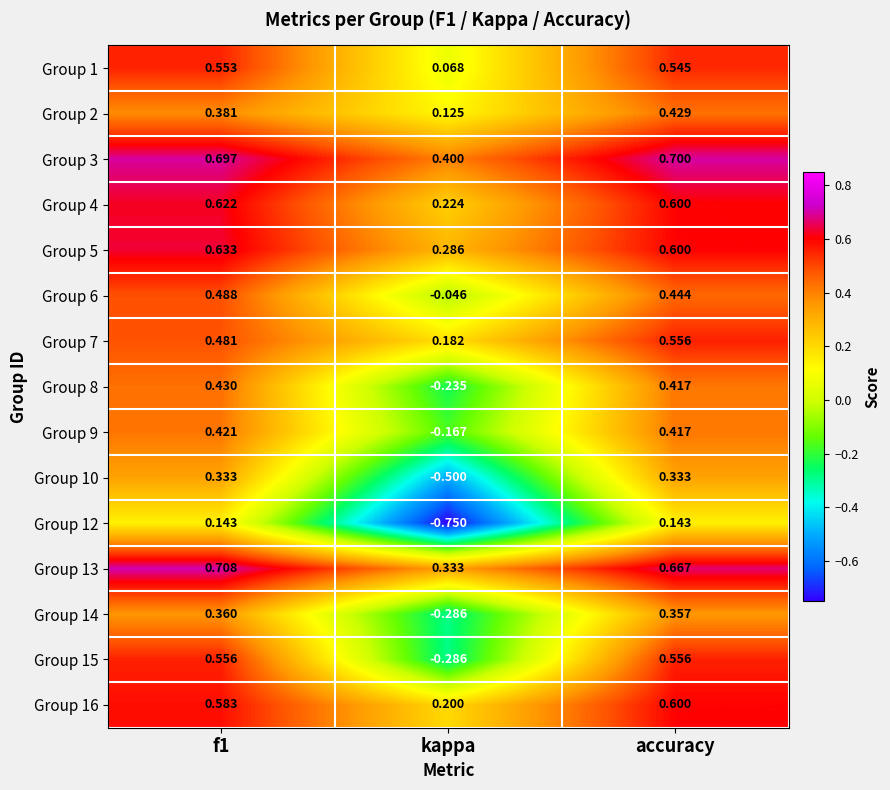

How many values in Group 6 are above zero?

2